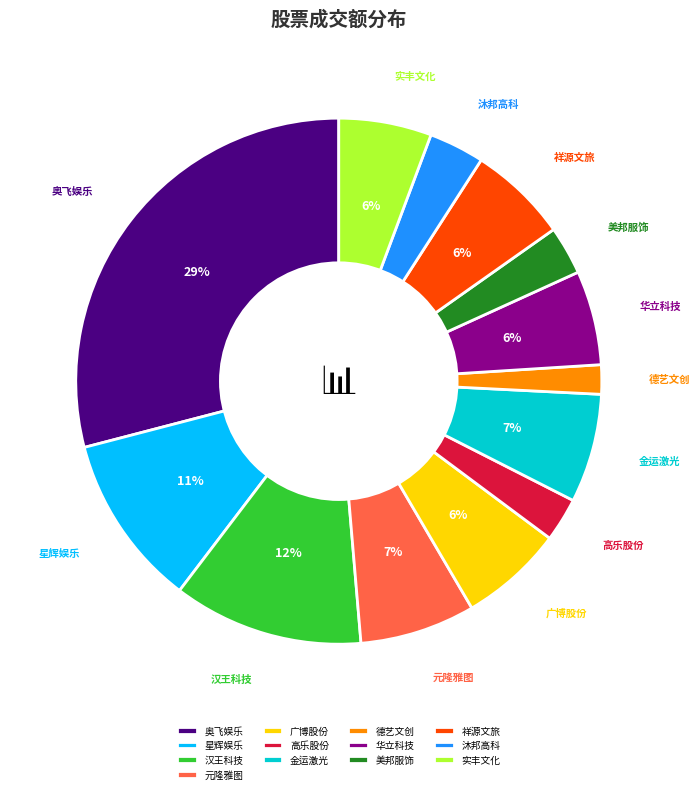

Do 元隆雅图 and 金运激光 together represent more than half of the pie?

No